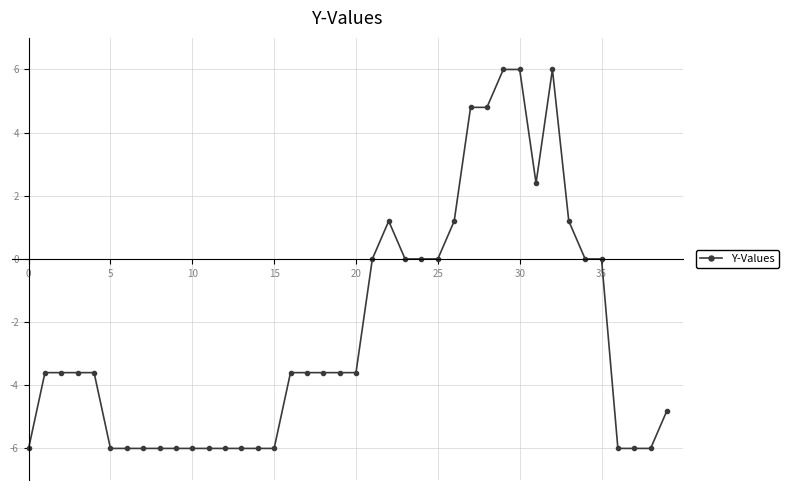

What is the minimum value shown in the chart?

-6.0